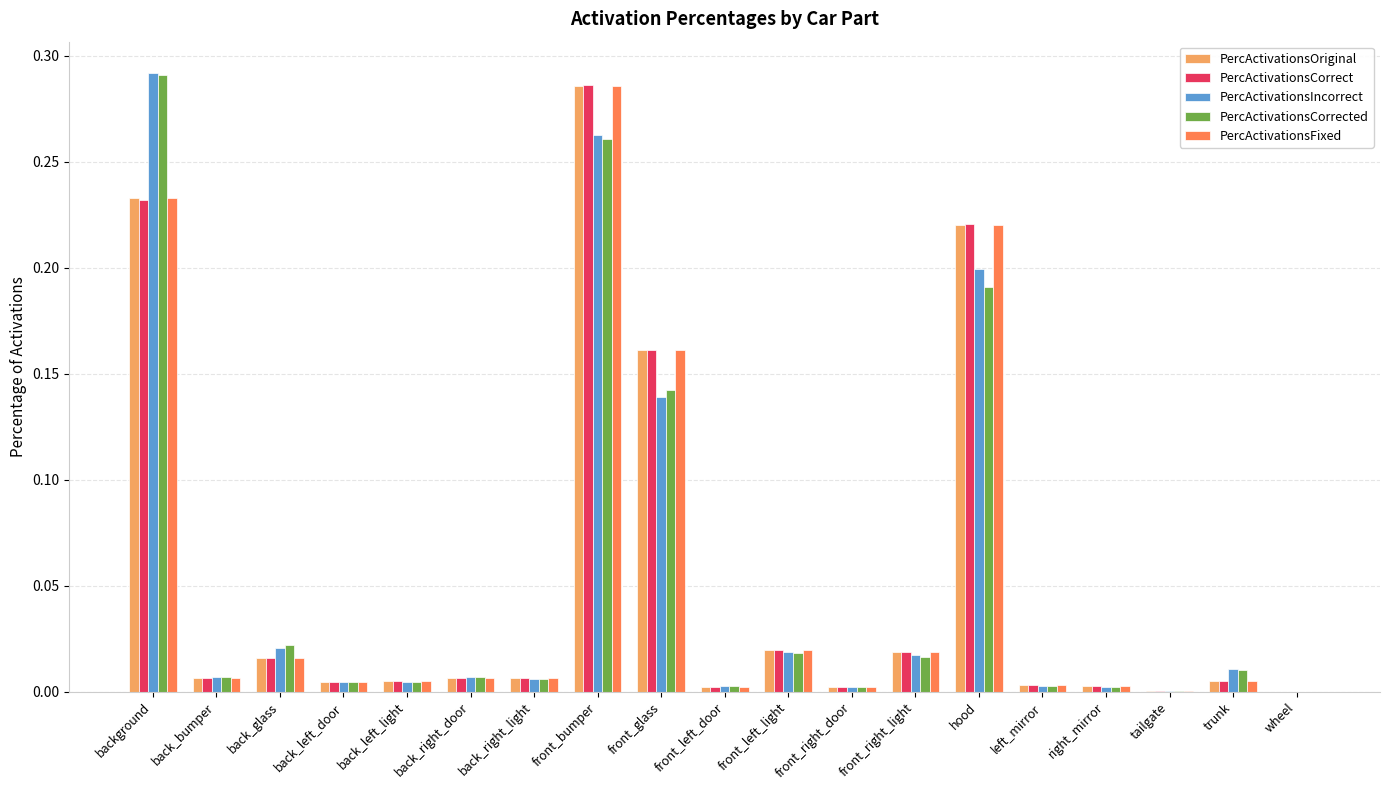

True or false: PercActivationsCorrect has a value of 0.0 at left_mirror.

True